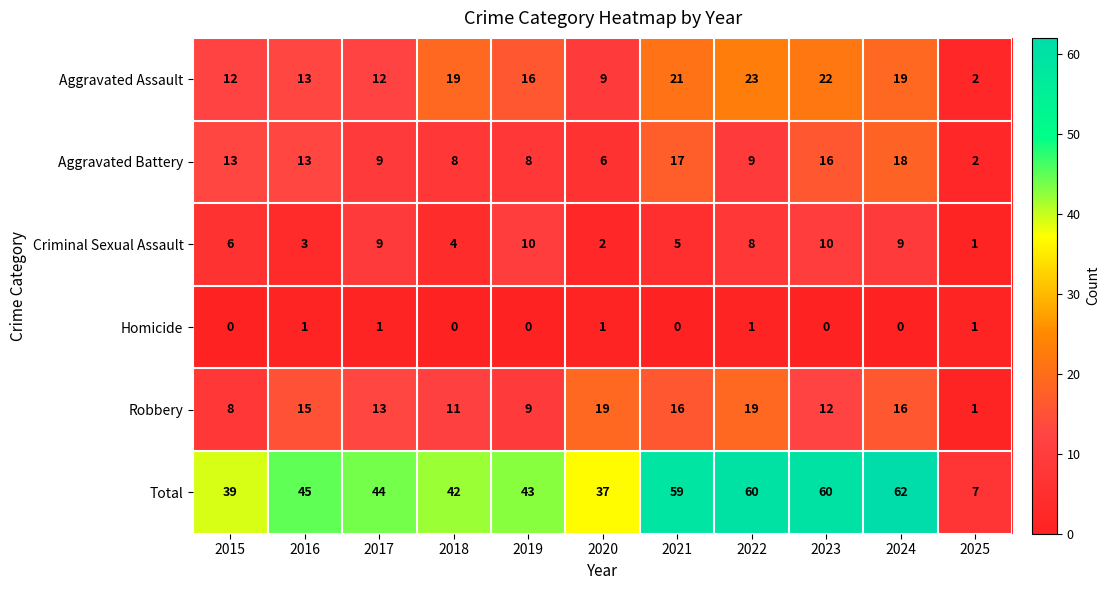

Count the number of data series in this chart.

6